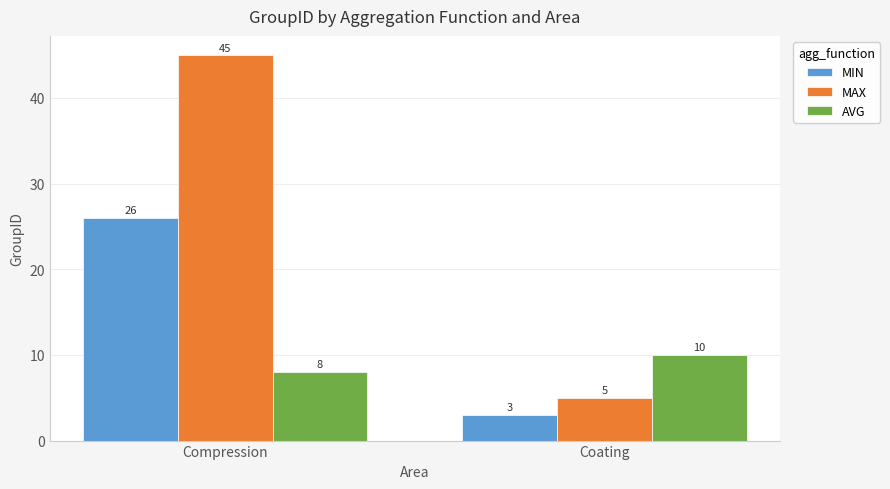

Reading right to left, extract all data points from this chart.

MIN: 3	26
MAX: 5	45
AVG: 10	8